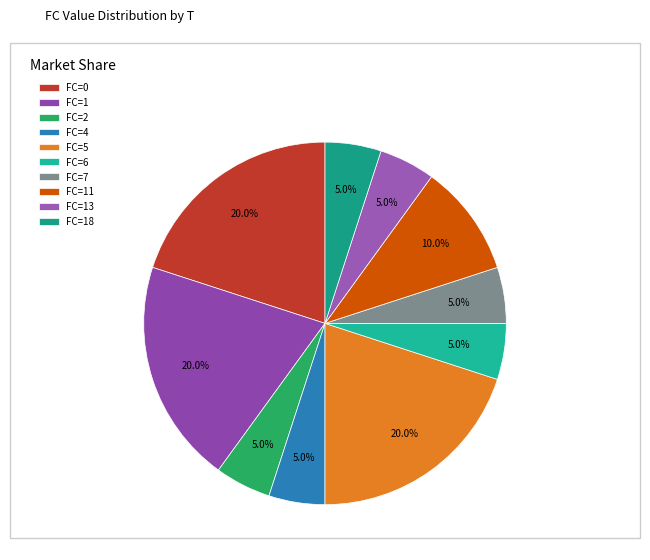

Does any single category account for the majority?

No